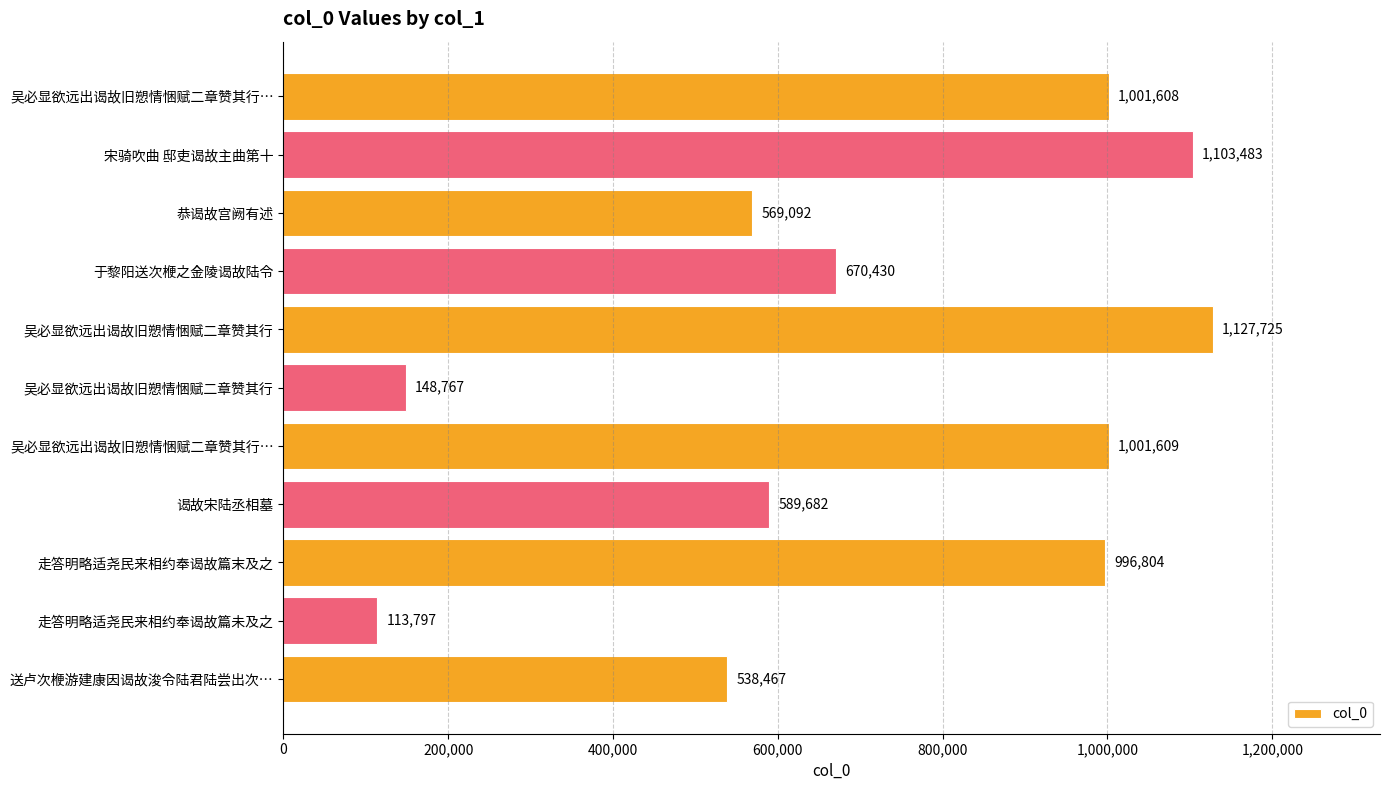

How many bars are there in total?

11